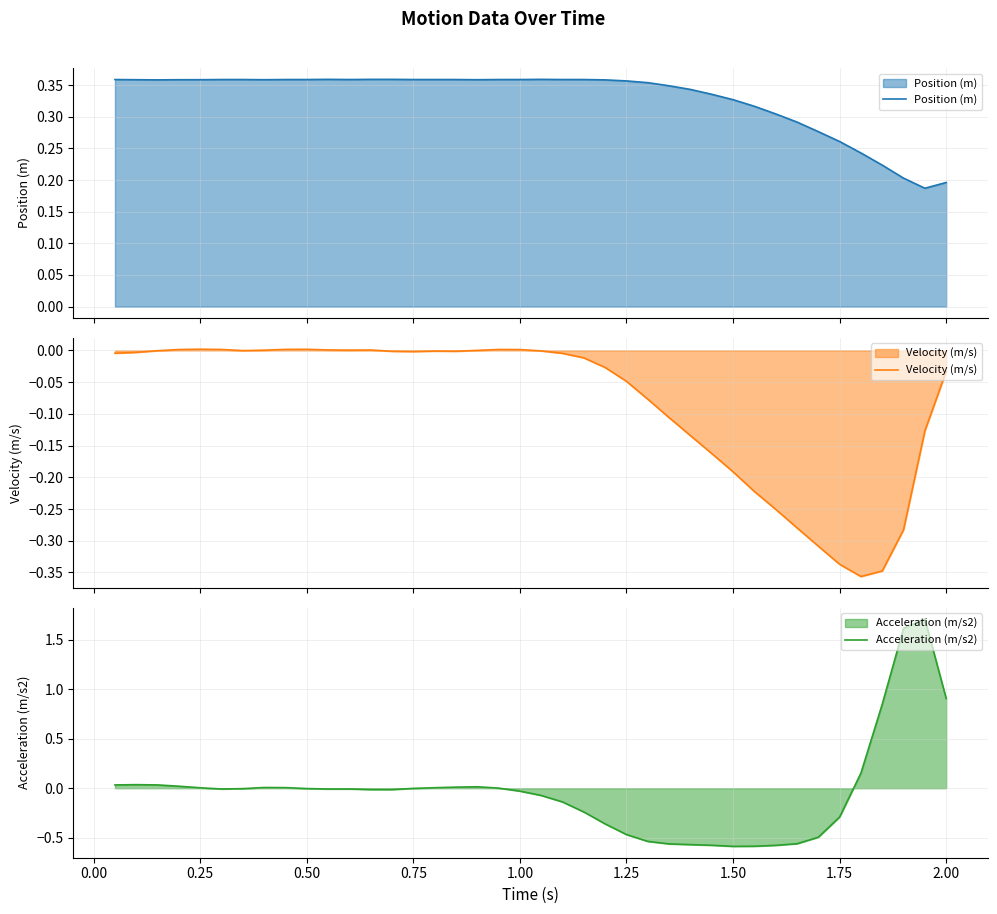

What is the highest value of the Acceleration (m/s2) series?

1.7